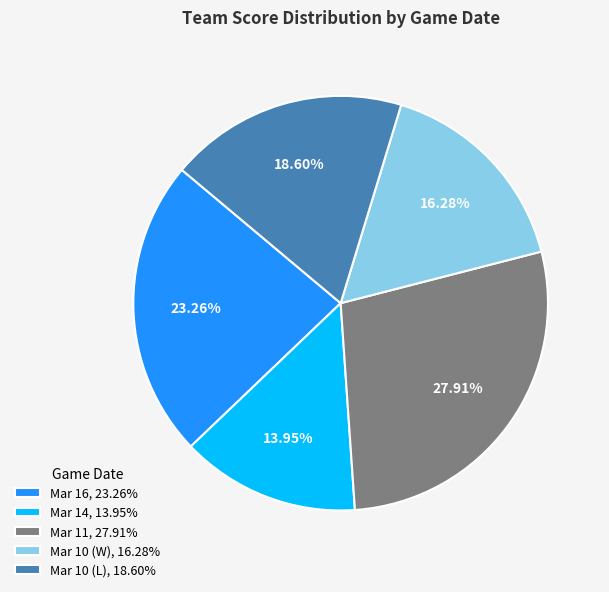

To the nearest percent, what portion does Mar 11 represent?

28%